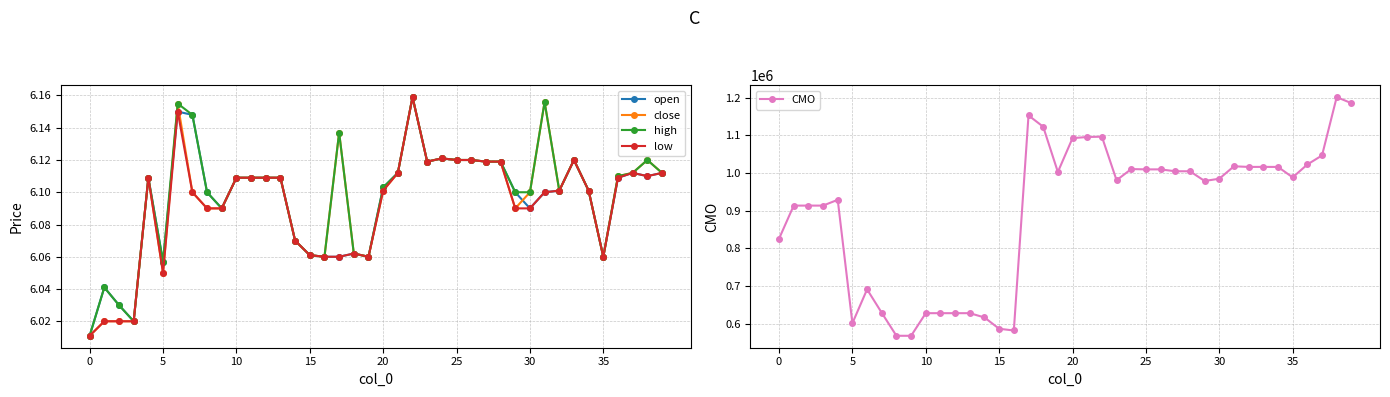

In close, how many points are lower than both neighbors (excluding endpoints)?

7